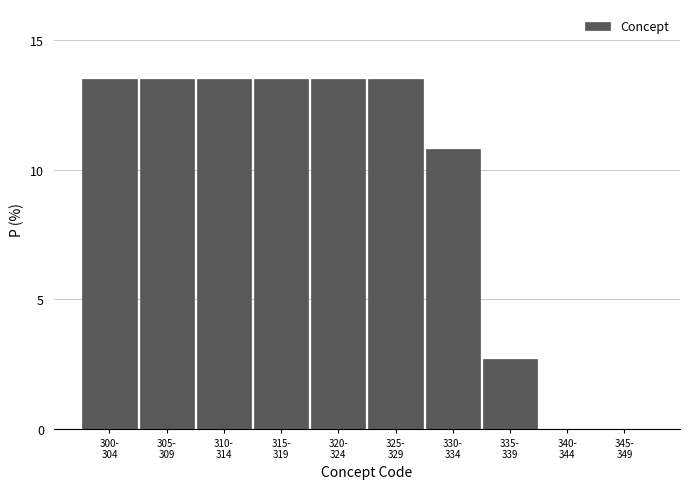

What is the greatest value displayed?

13.5